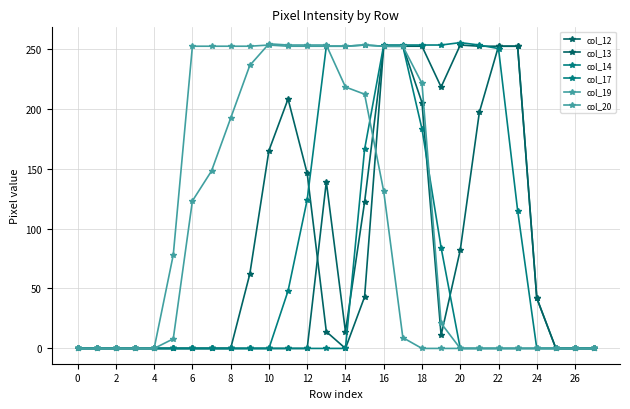

Reading left to right, what are all the values shown in this chart?

col_12: 0	0	0	0	0	0	0	0	0	0	0	0	0	139	14	122	252	252	205	11	82	197	252	252	42	0	0	0
col_13: 0	0	0	0	0	0	0	0	0	62	165	208	146	14	0	43	252	252	252	218	253	252	252	252	42	0	0	0
col_14: 0	0	0	0	0	0	0	0	0	0	0	0	0	0	0	166	253	253	253	253	255	253	250	115	0	0	0	0
col_17: 0	0	0	0	0	0	0	0	0	0	0	48	124	252	252	253	252	252	183	84	0	0	0	0	0	0	0	0
col_19: 0	0	0	0	0	8	123	148	192	236	254	253	253	253	218	212	131	9	0	0	0	0	0	0	0	0	0	0
col_20: 0	0	0	0	0	78	252	252	252	252	253	252	252	252	252	253	252	252	221	21	0	0	0	0	0	0	0	0